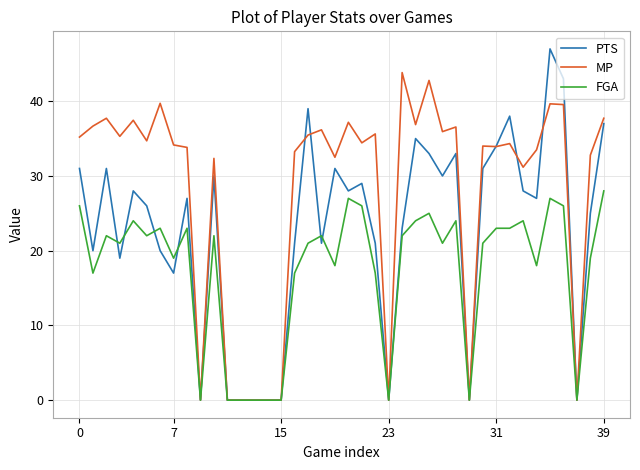

How many lines are shown in the chart?

3